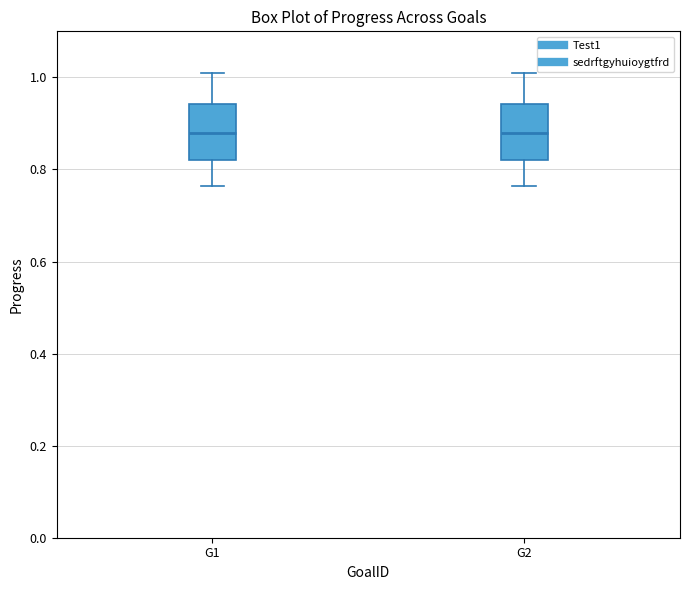

Reading left to right, read every box against the y-axis: the position of its median line, the range the box covers, and the ends of its whiskers. The values are not printed on the chart, so give them approximately, as read against the axis.

G1: median 0.88, box 0.82 to 0.94, whiskers 0.76 to 1.02
G2: median 0.88, box 0.82 to 0.94, whiskers 0.76 to 1.02